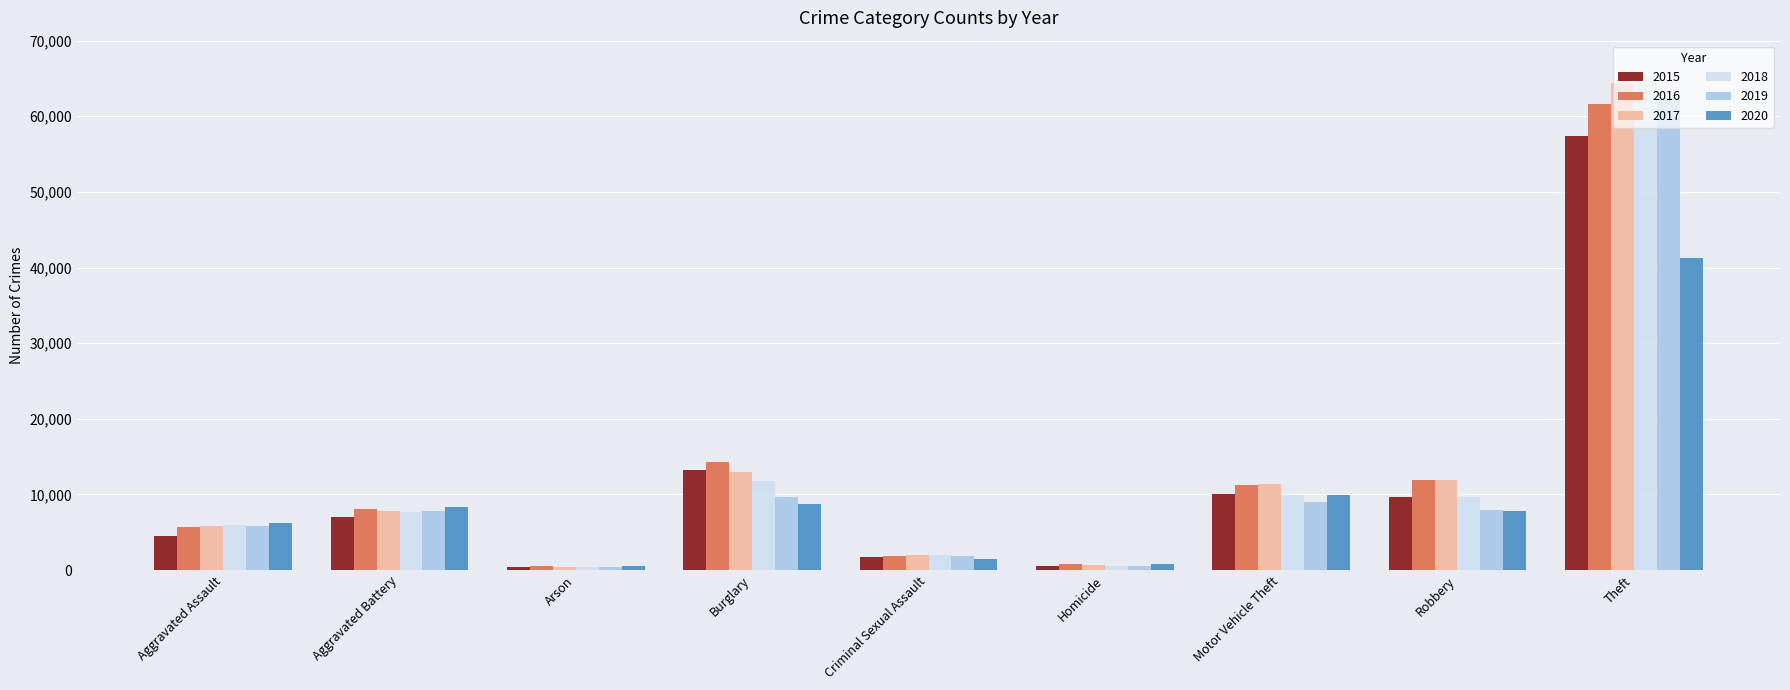

What are all the series names shown in the legend?

2015, 2016, 2017, 2018, 2019, 2020